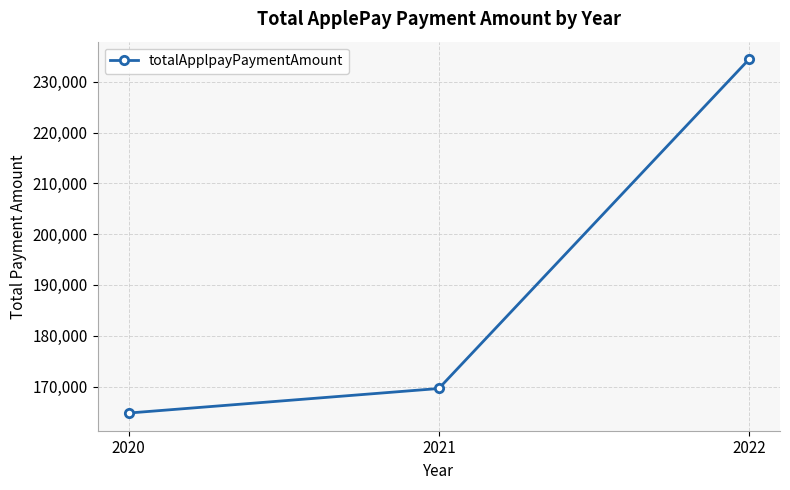

The value at 2020 is 83461.0. True or false?

False